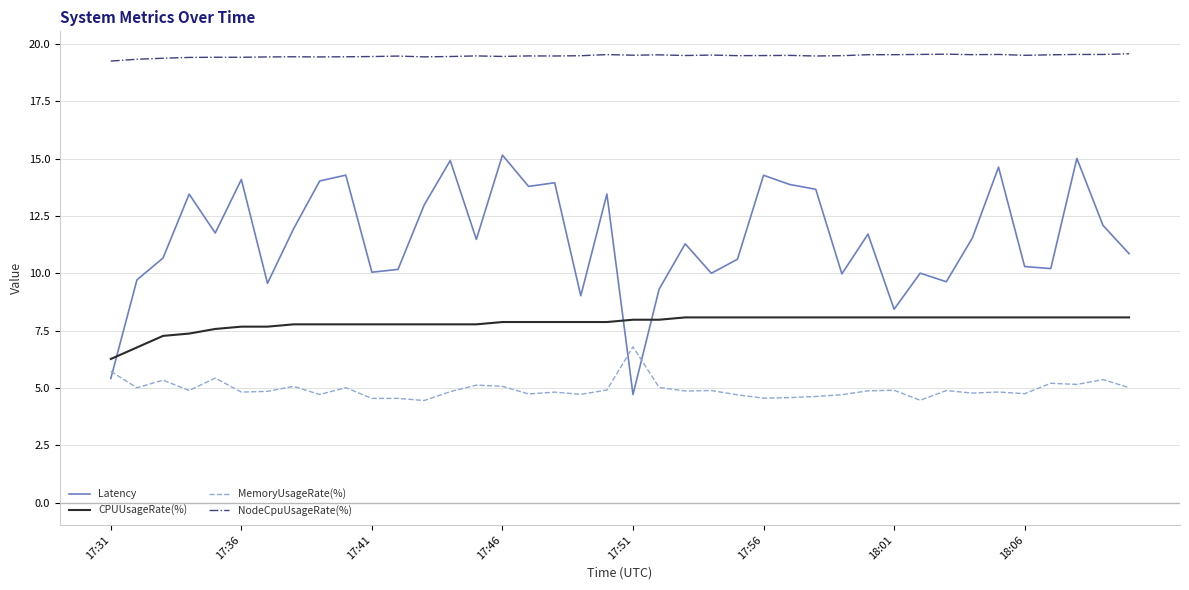

What is the difference between the maximum and minimum values in the Latency series?

10.4